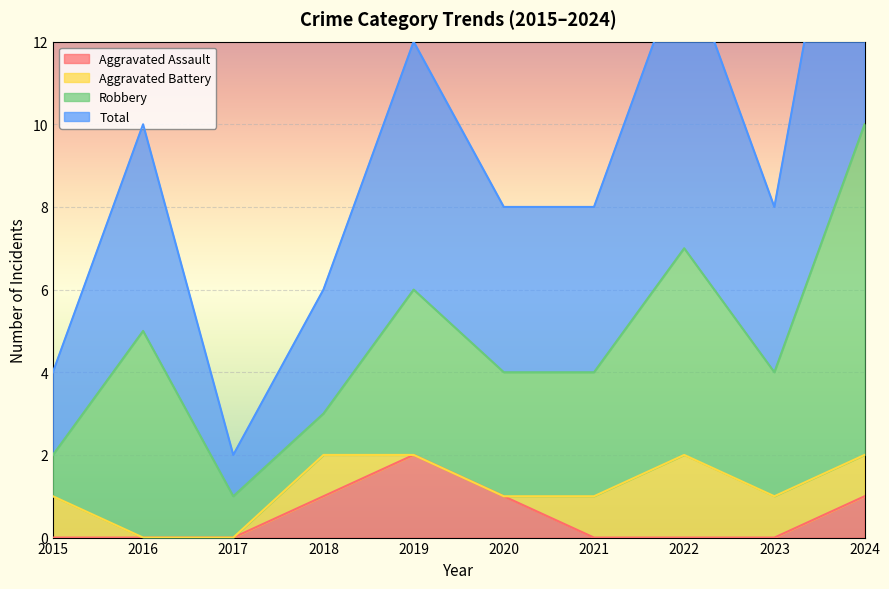

List the labels in order of Total value, smallest first.

2017, 2015, 2018, 2020, 2021, 2023, 2016, 2019, 2022, 2024